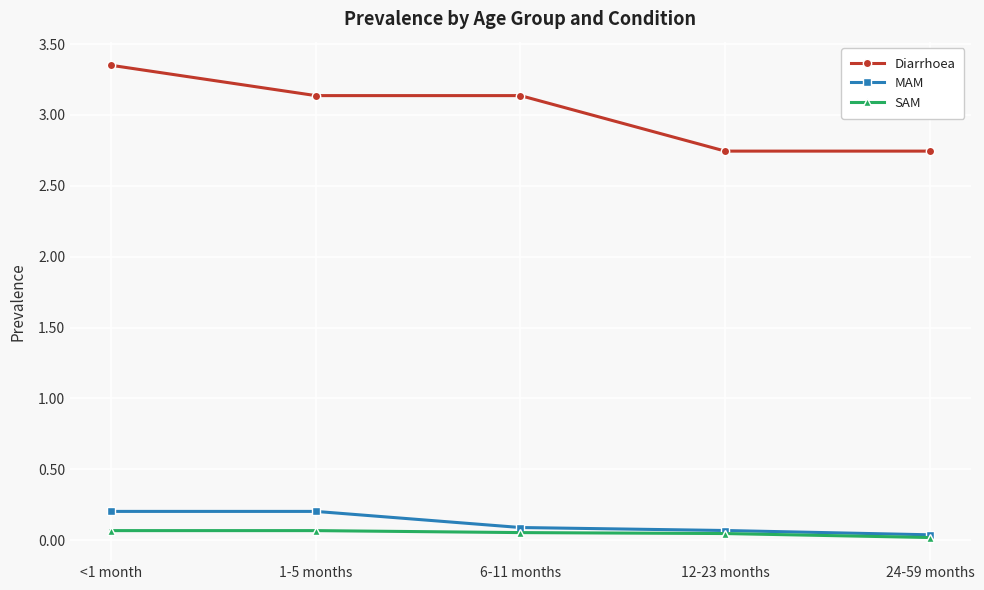

Between 1-5 months and 12-23 months, which series saw the biggest shift?

Diarrhoea